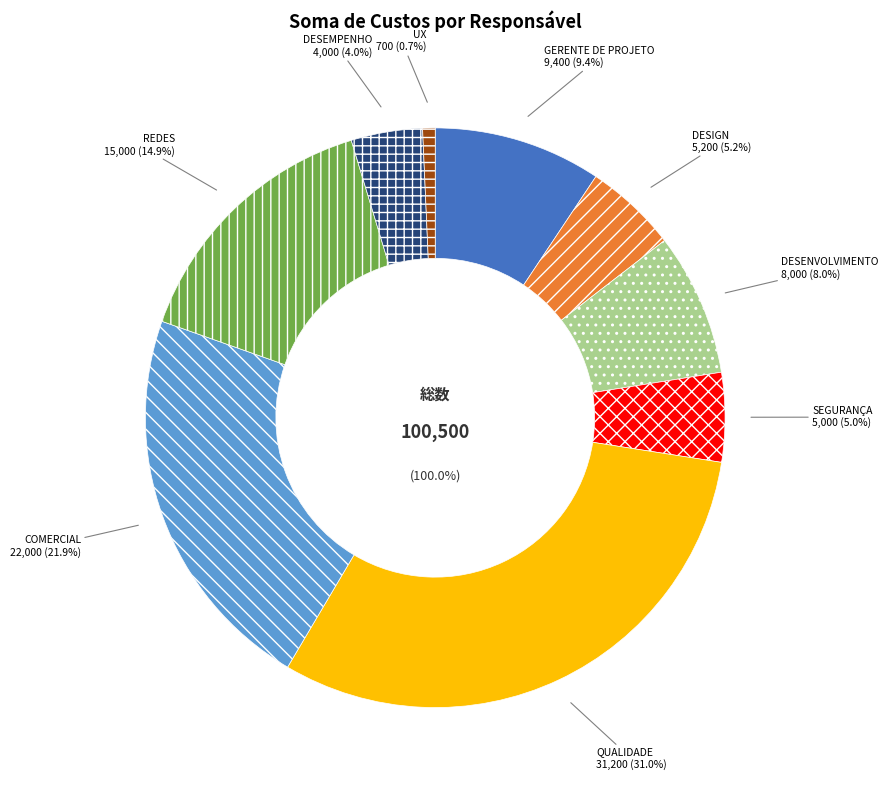

What percentage is NOT represented by COMERCIAL?

78.1%